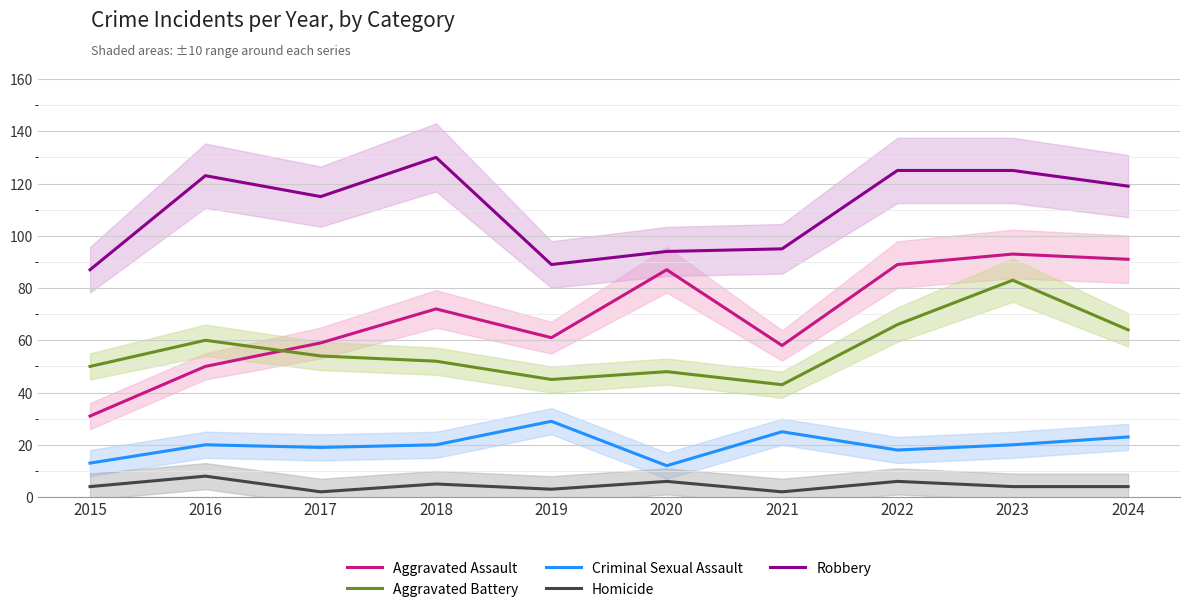

Is this an area chart (filled region under the line)?

No